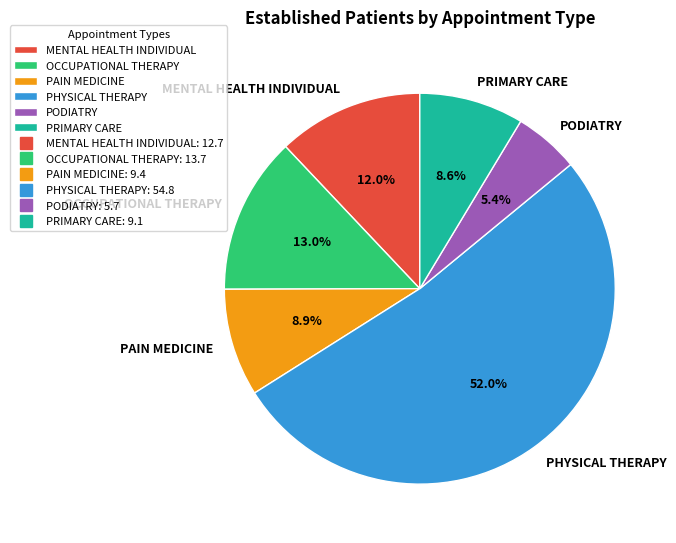

Which category has the smallest portion of the pie?

PODIATRY